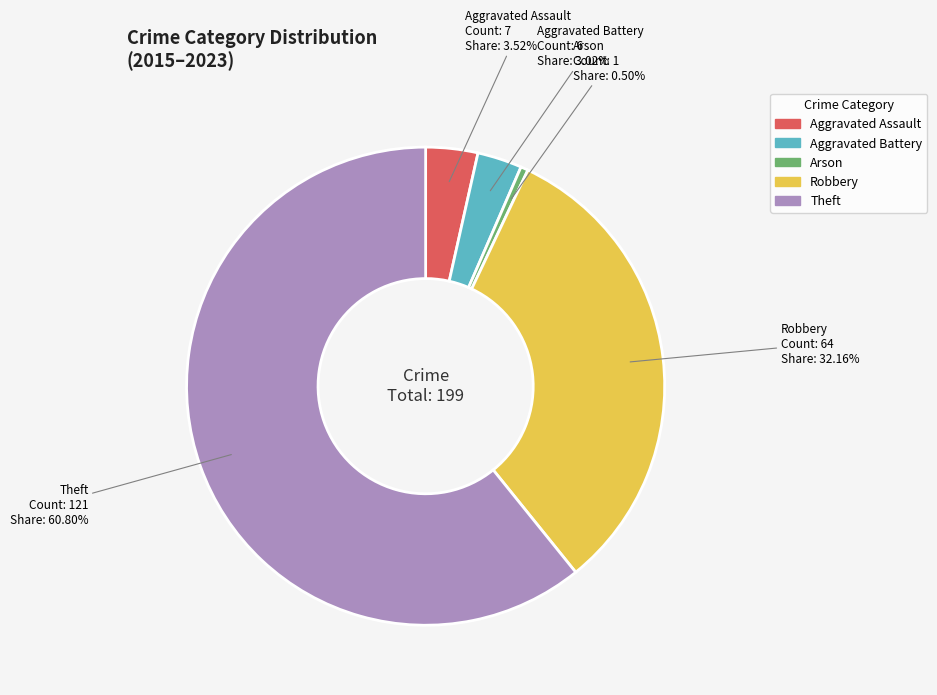

Which slice is the largest?

Theft